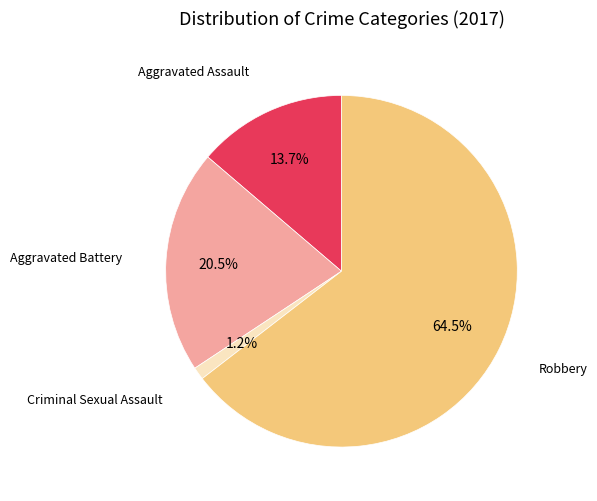

Combined, what portion of the pie is Aggravated Battery and Robbery?

85.1%